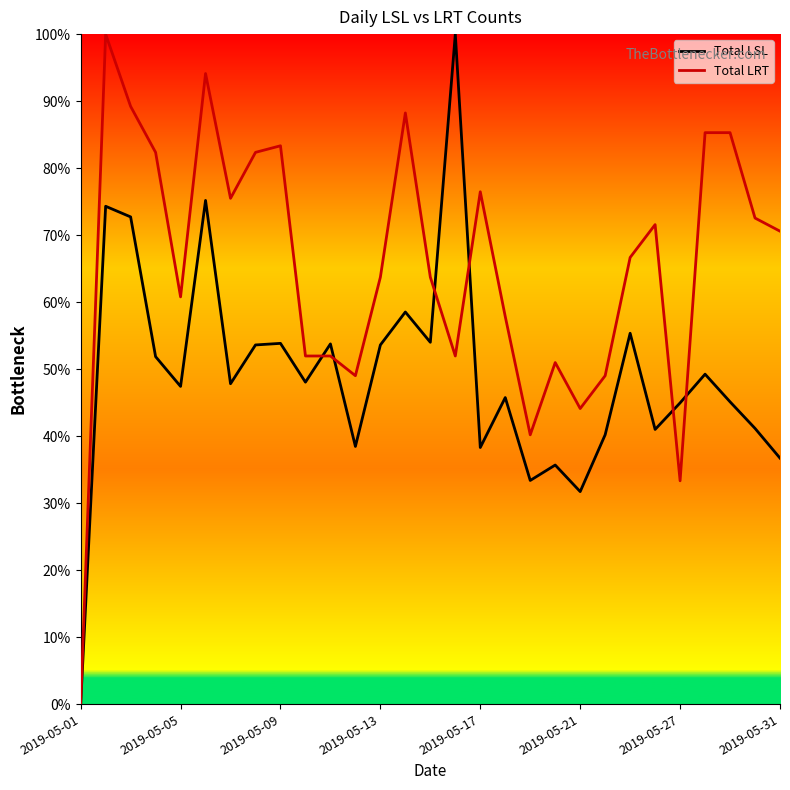

Is this an area chart (filled region under the line)?

No